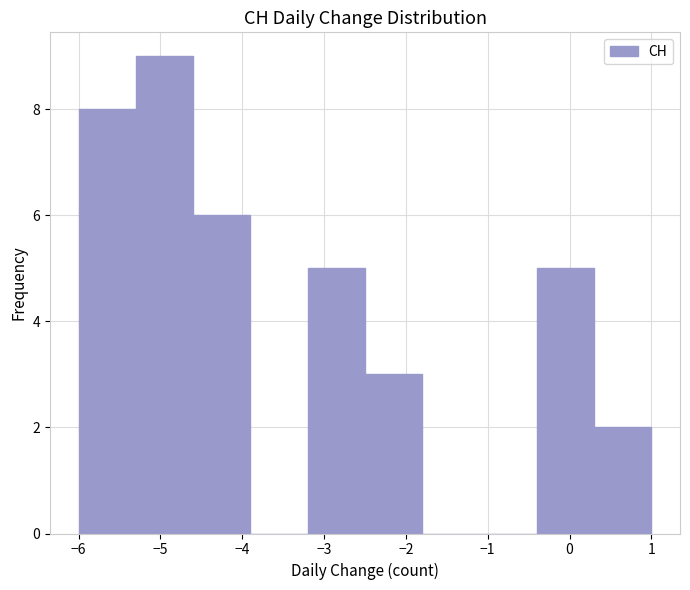

Reading left to right, list every bar in this chart as the range it spans on the x-axis followed by its height. The values are not printed on the chart, so give them approximately, as read against the axis.

-6.0 to -5.3: 8
-5.3 to -4.6: 9
-4.6 to -3.9: 6
-3.9 to -3.2: 0
-3.2 to -2.5: 5
-2.5 to -1.8: 3
-1.8 to -1.1: 0
-1.1 to -0.4: 0
-0.4 to 0.3: 5
0.3 to 1.0: 2